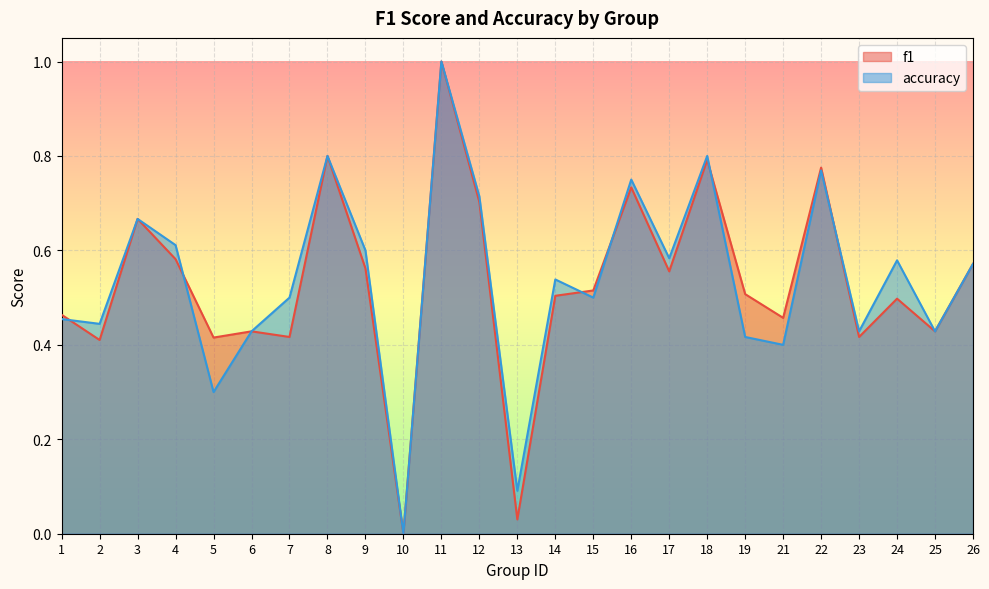

After their last crossing, which series has the higher values: accuracy or f1?

accuracy